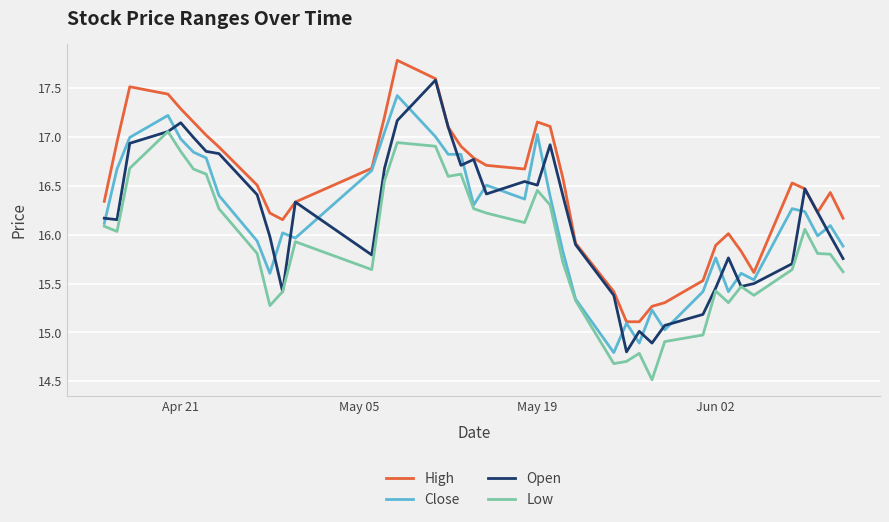

What is the lowest value of the Low series?

14.5